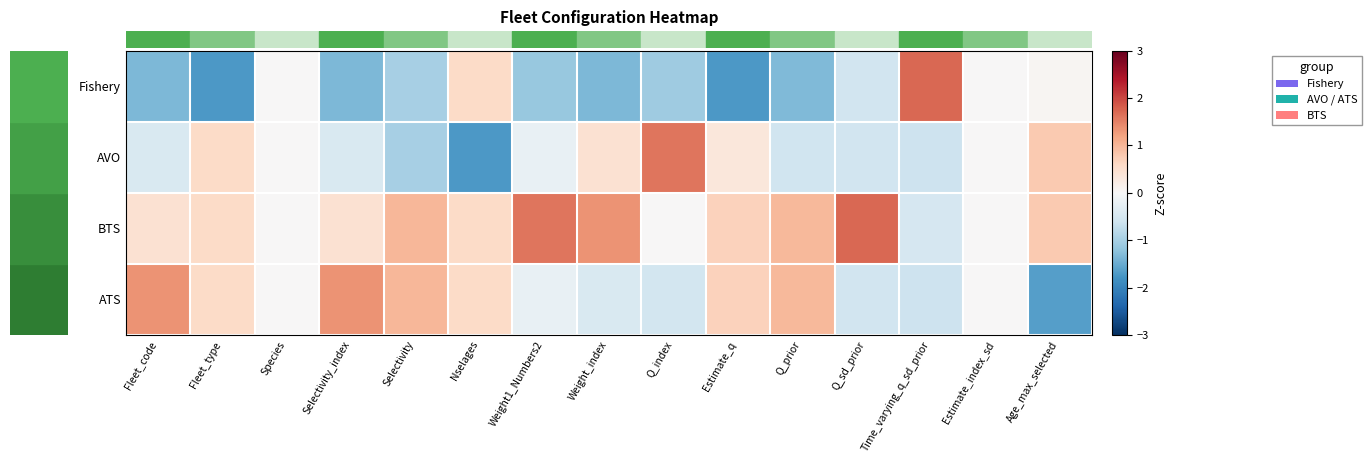

At Q_sd_prior, list the series in order from smallest to largest.

row_0, row_1, row_3, row_2